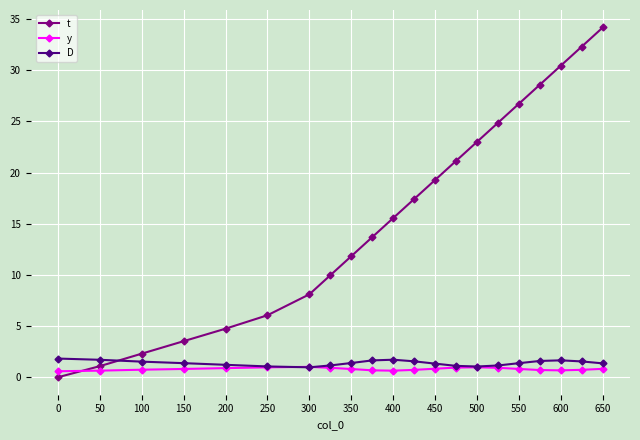

Which series has the largest range (max minus min)?

t